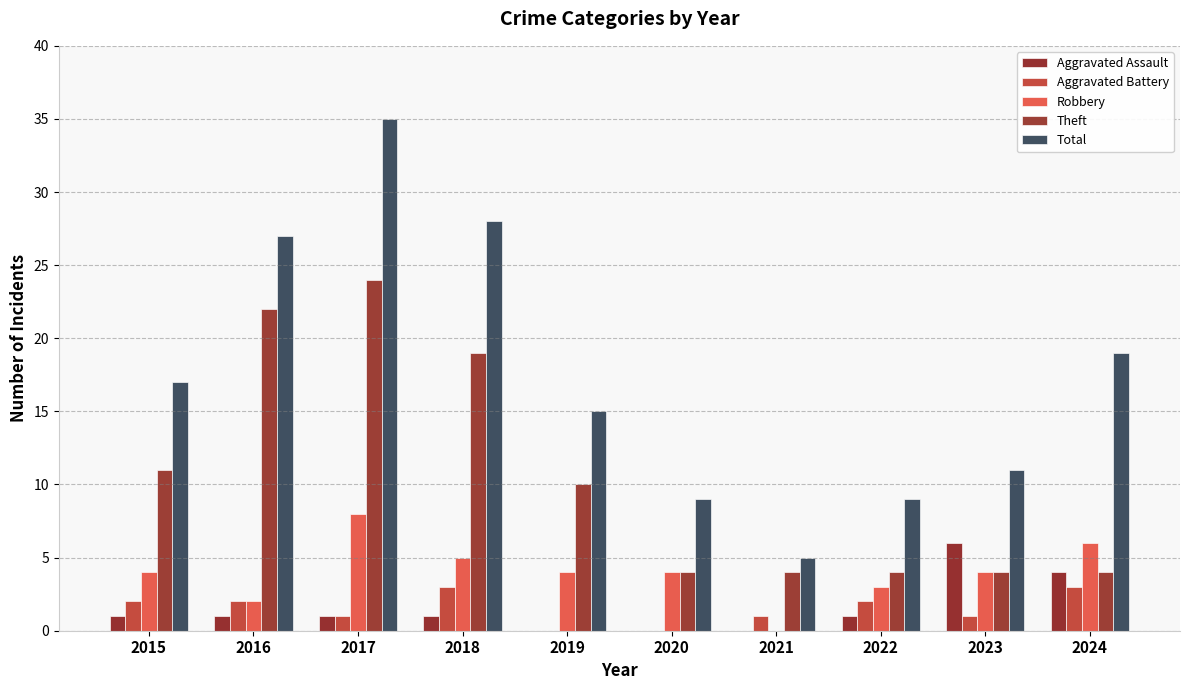

Where is Total nearest to the value 20?

2024